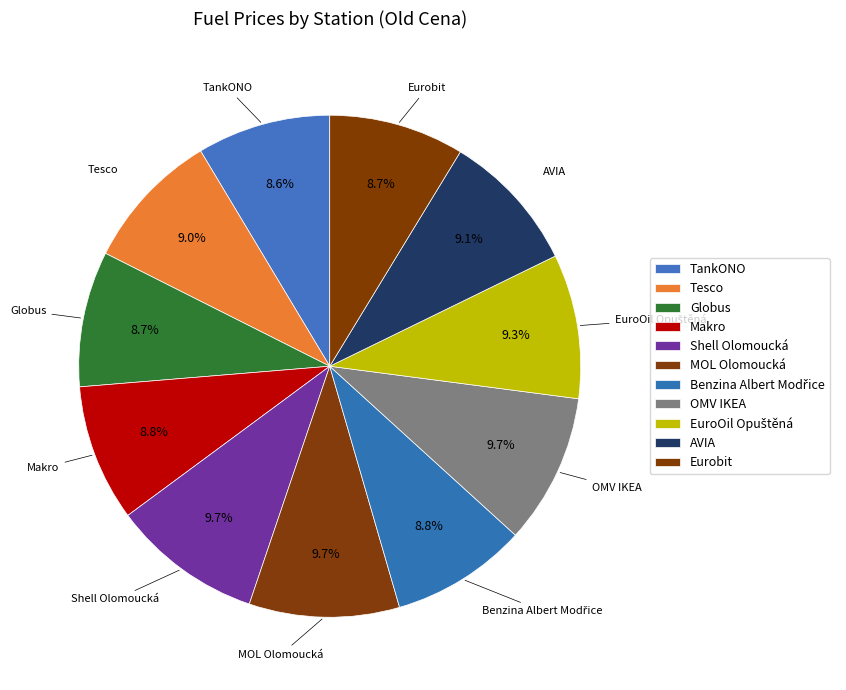

Rank the categories by value from lowest to highest.

TankONO, Eurobit, Globus, Benzina Albert Modřice, Makro, Tesco, AVIA, EuroOil Opuštěná, Shell Olomoucká, MOL Olomoucká, OMV IKEA